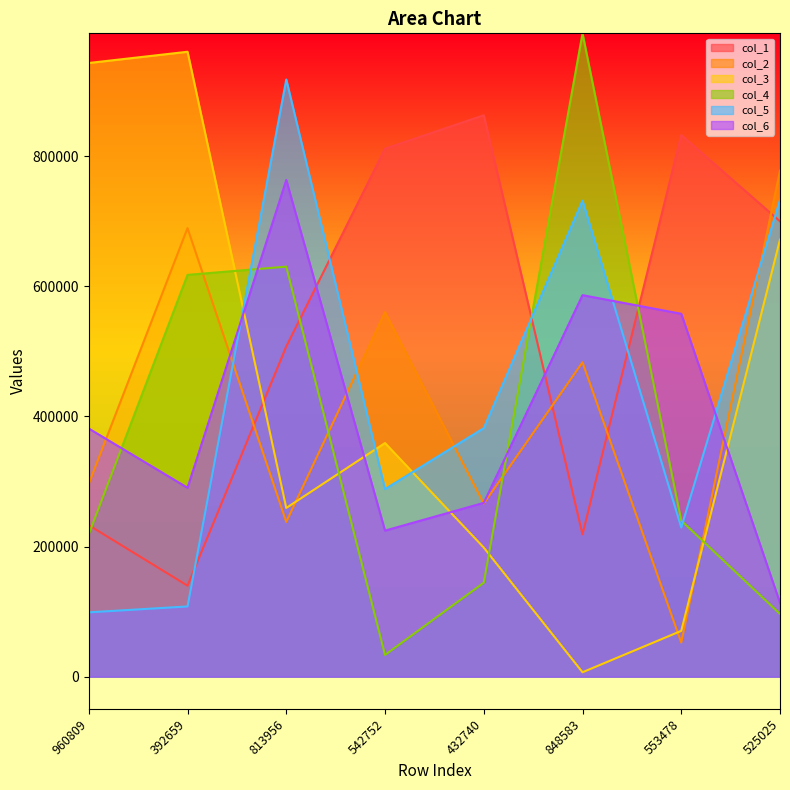

True or false: col_6 has a value of 405473 at 392659.

False